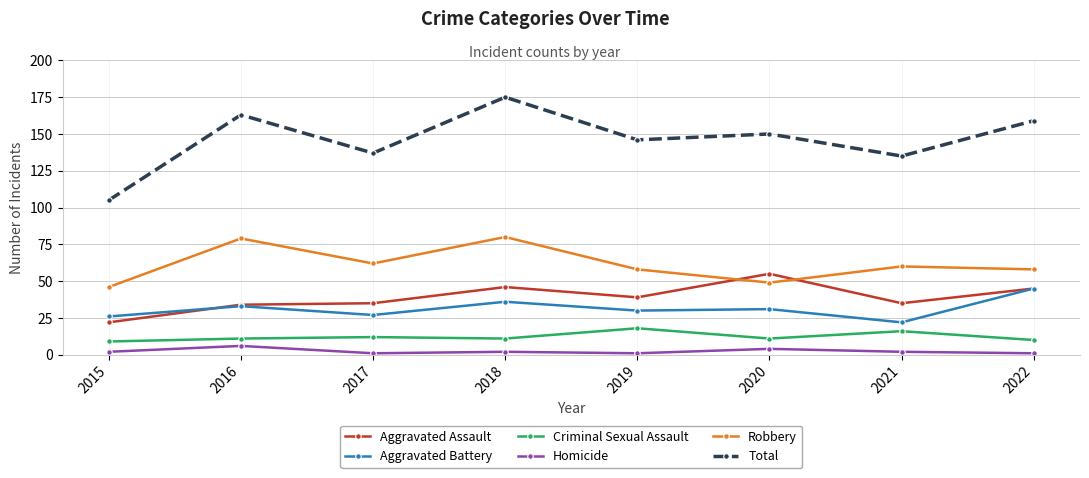

How many interior local peaks does the Robbery series have?

3